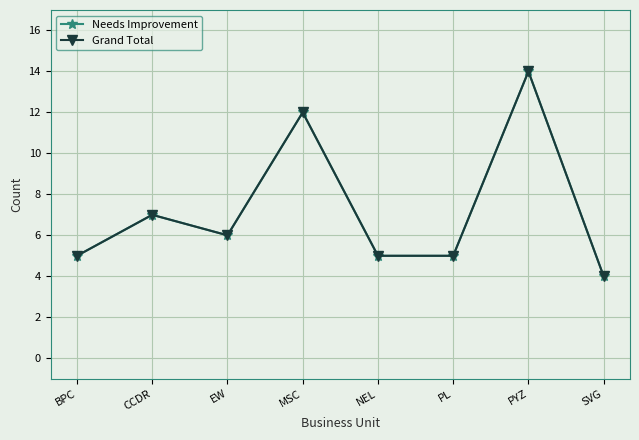

At which label is Needs Improvement closest to 9?

CCDR